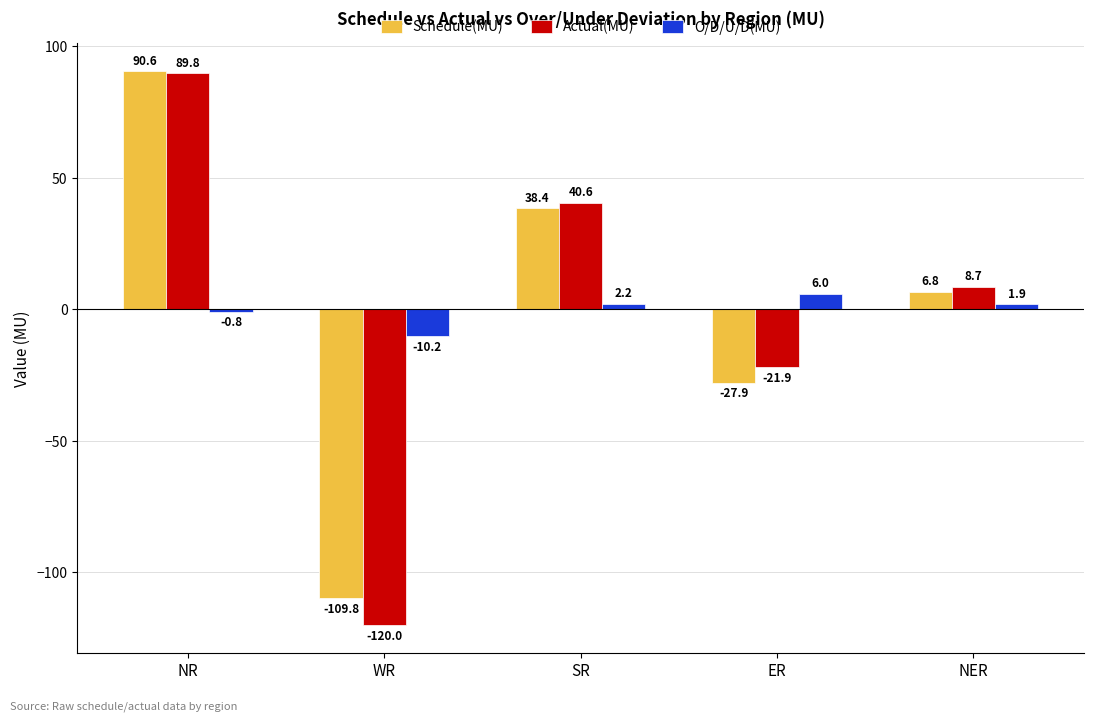

Reading left to right, extract all data points from this chart.

Schedule(MU): NR=90.6	WR=-109.8	SR=38.4	ER=-27.9	NER=6.8
Actual(MU): NR=89.8	WR=-120.0	SR=40.6	ER=-21.9	NER=8.7
O/D/U/D(MU): NR=-0.8	WR=-10.2	SR=2.2	ER=6.0	NER=1.9